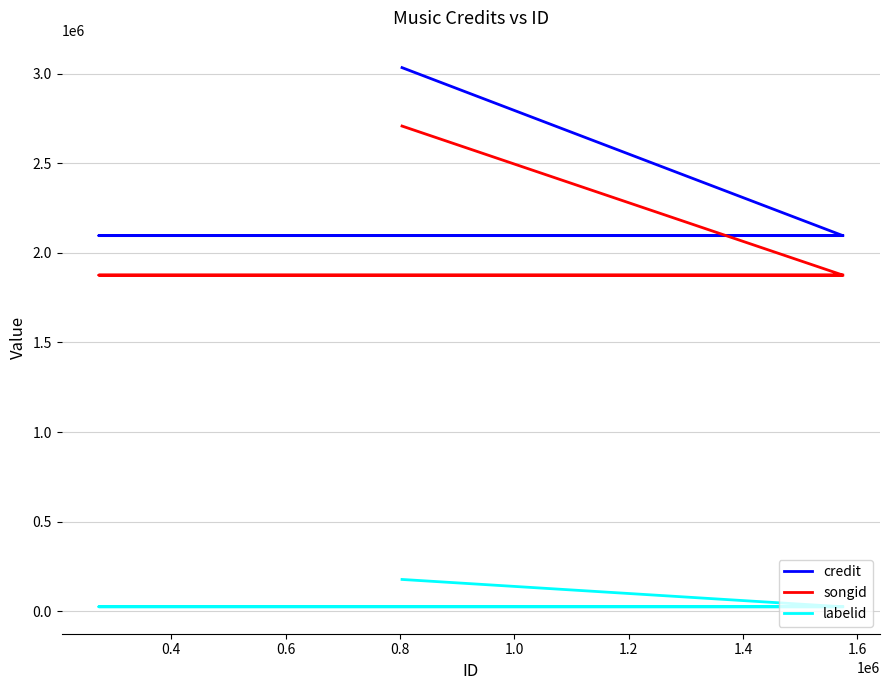

How many data points in labelid are above 25761?

1